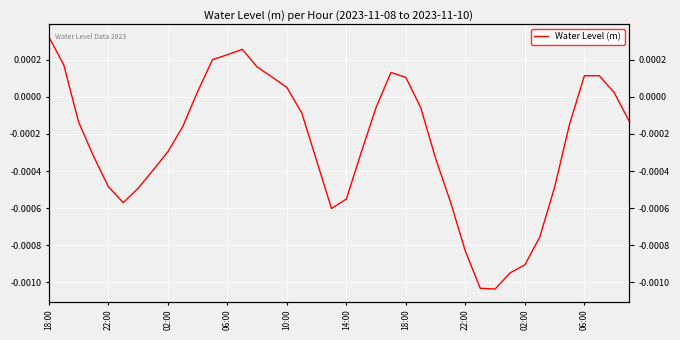

Which has a higher value, 31 or 22?

22